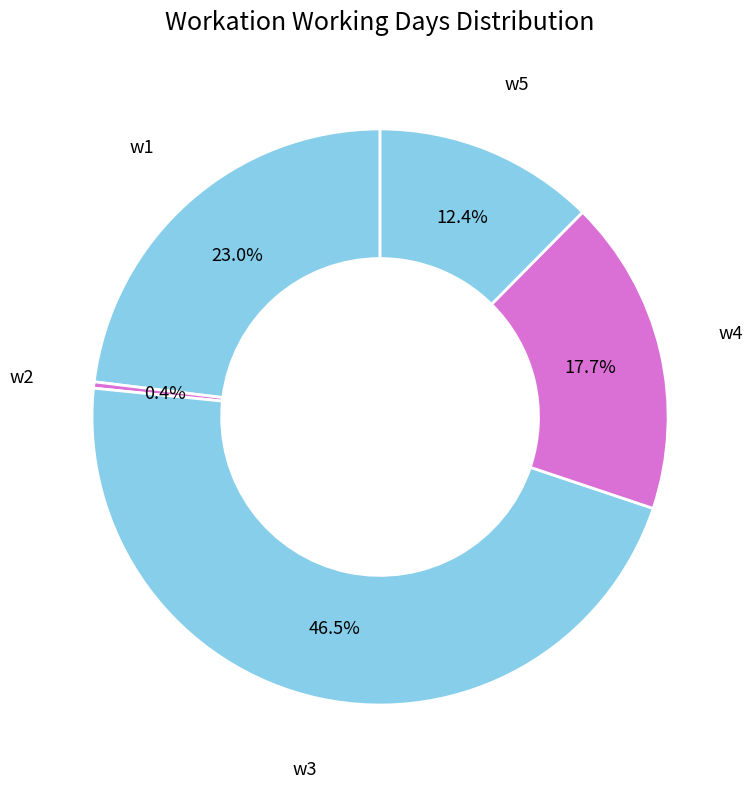

To the nearest percent, what is the combined percentage of w4 and w5?

30%